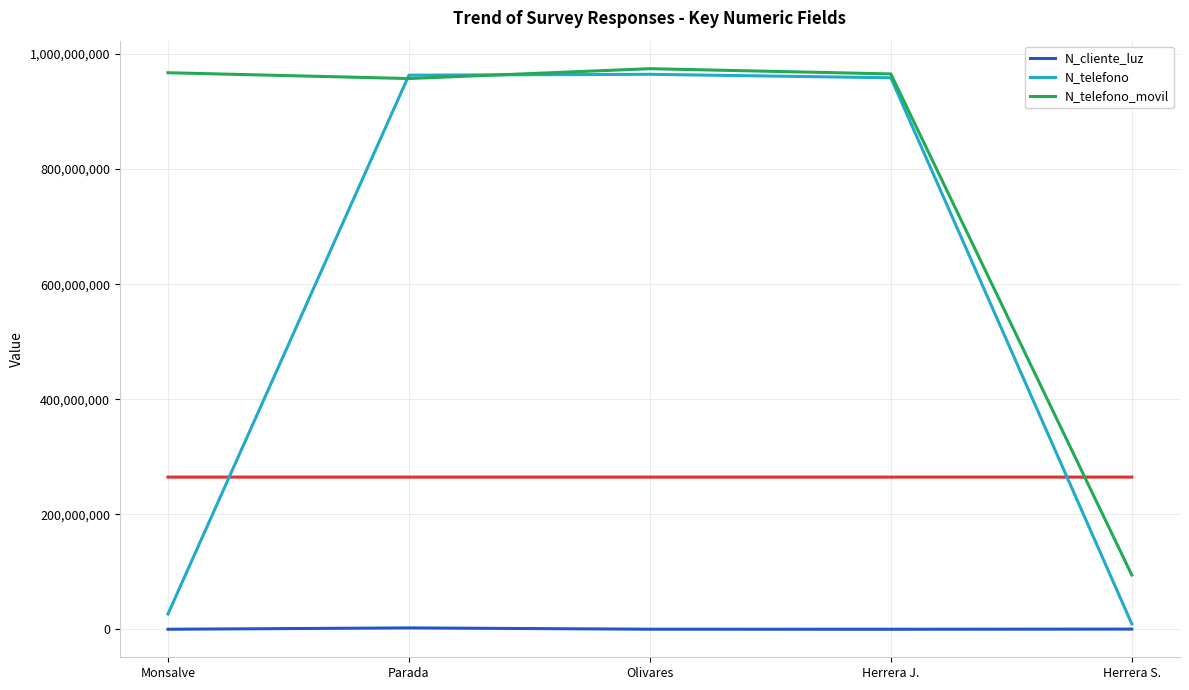

Is the value of N_telefono_movil at Monsalve greater than the value of N_cliente_luz at Herrera J.?

Yes